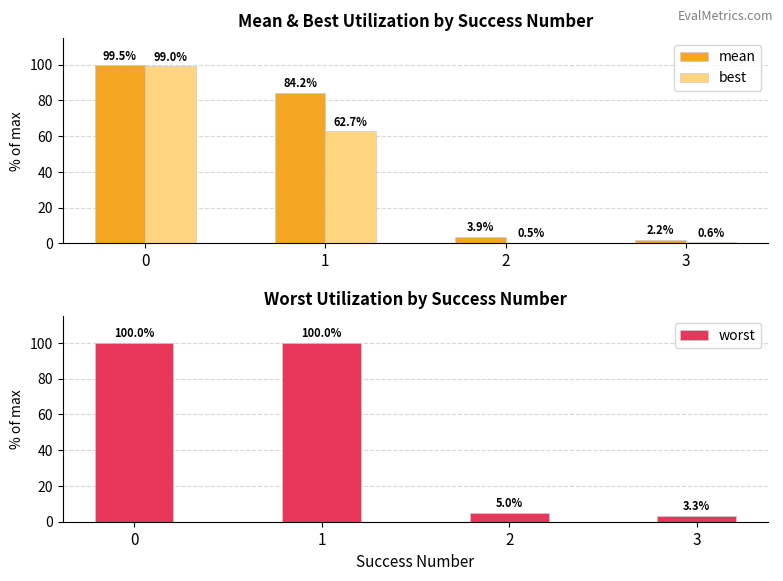

Read the mean value at 3.

2.2